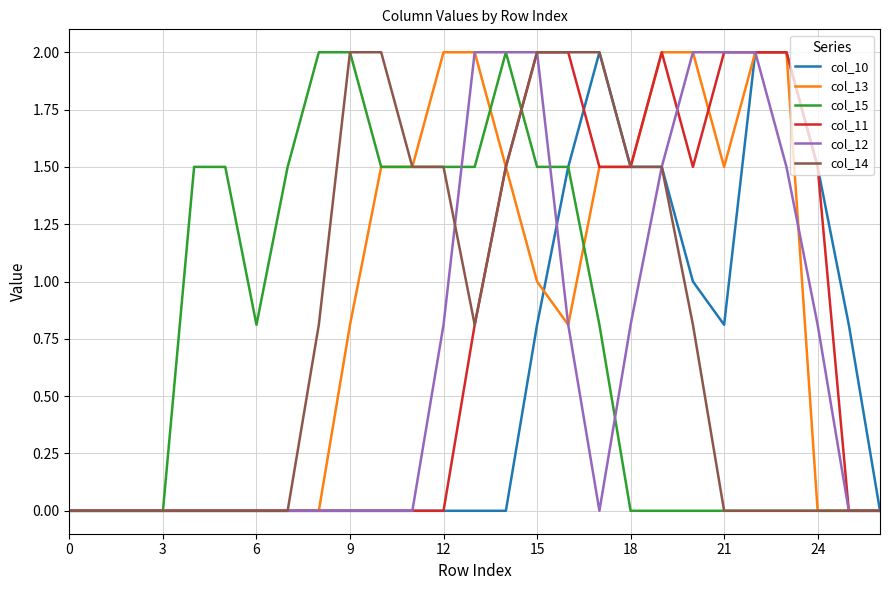

Does the chart display data point markers on the line(s)?

No